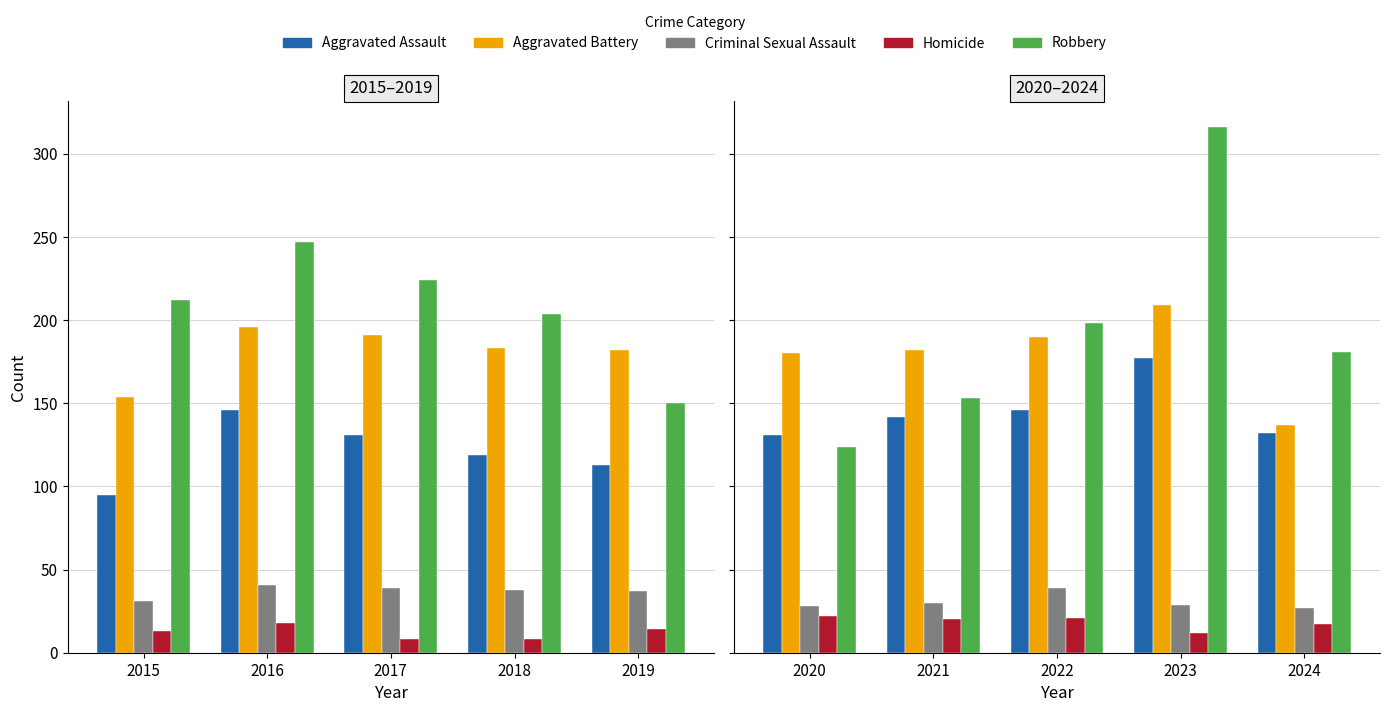

List the series in order of their peak value, lowest first.

Homicide, Criminal Sexual Assault, Aggravated Assault, Aggravated Battery, Robbery